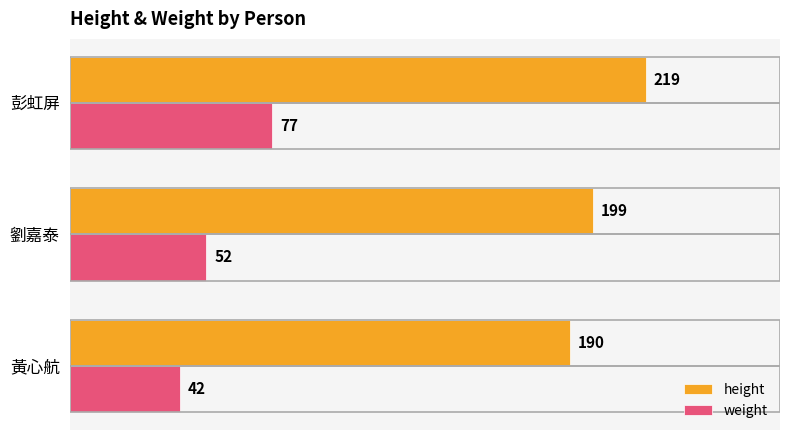

What is the spread (max minus min) of values at 劉嘉泰?

147